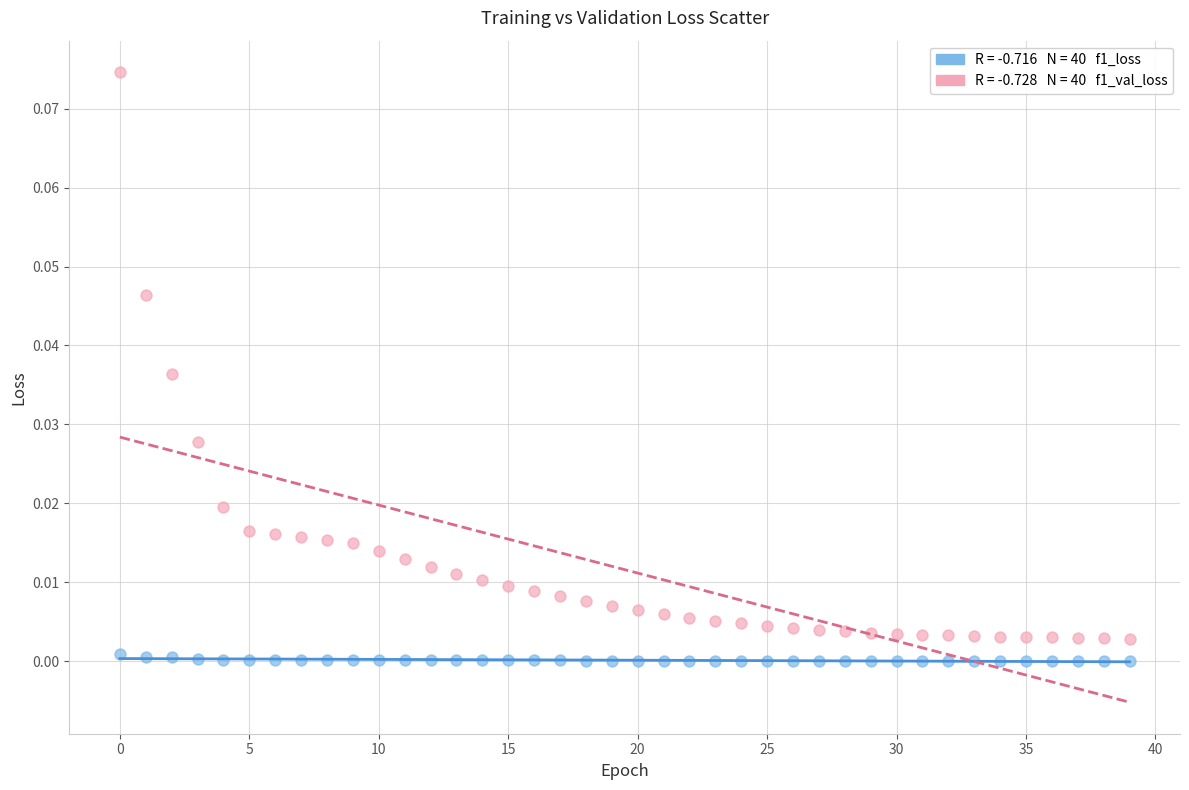

How many data points are displayed?

80